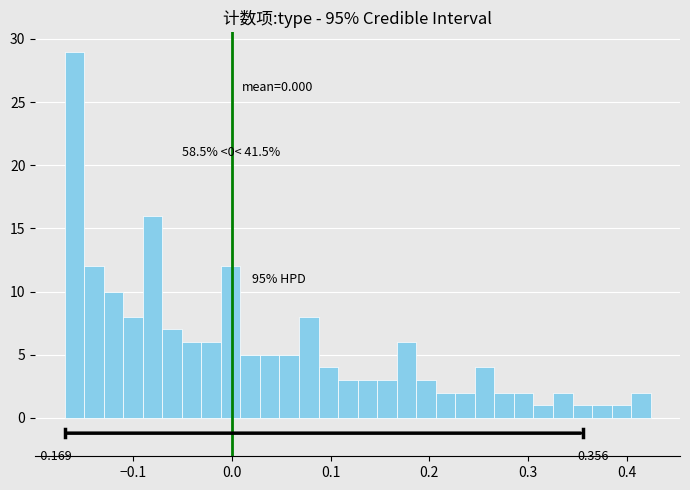

Around what value on the x-axis is the tallest bar? Give the approximate position of its centre, as read against the axis.

-0.16